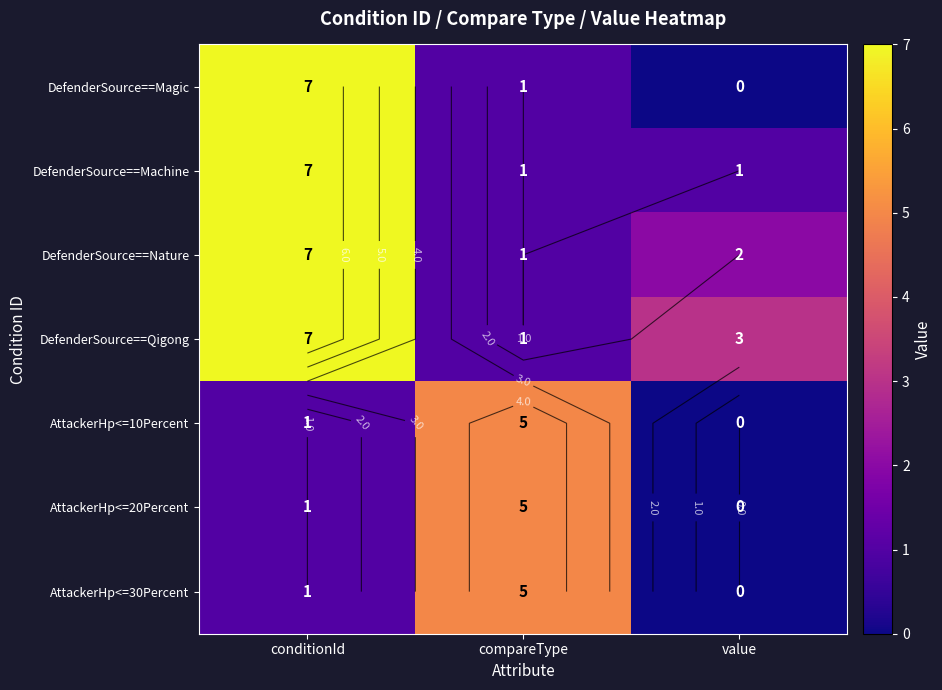

At which category is the sum across all series the highest?

conditionId